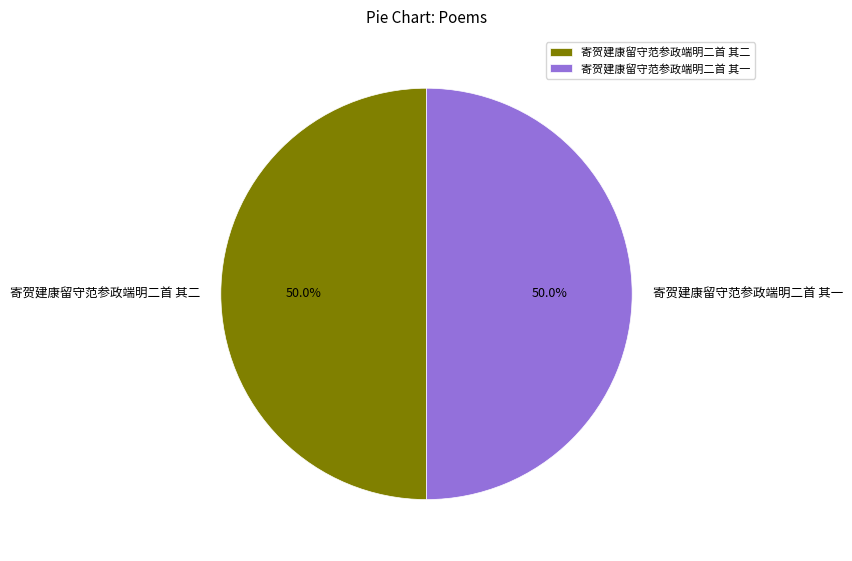

Approximately how many times larger is the value at 寄贺建康留守范参政端明二首 其二 compared to 寄贺建康留守范参政端明二首 其一?

1.0